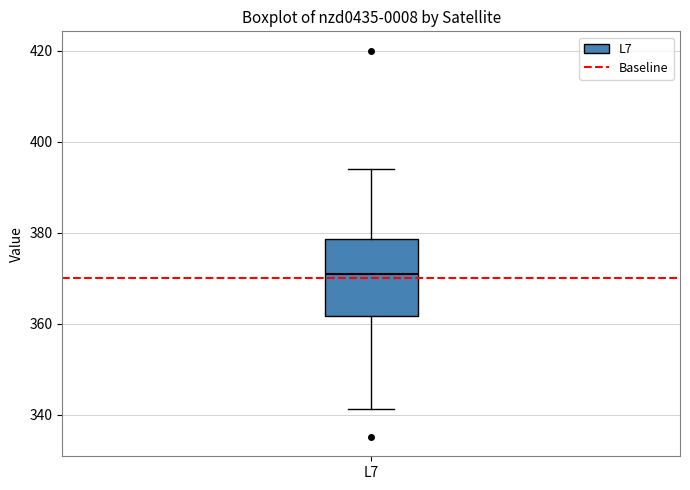

Where is the upper edge of the box for L7 on the y-axis? The values are not printed on the chart, so give them approximately, as read against the axis.

378